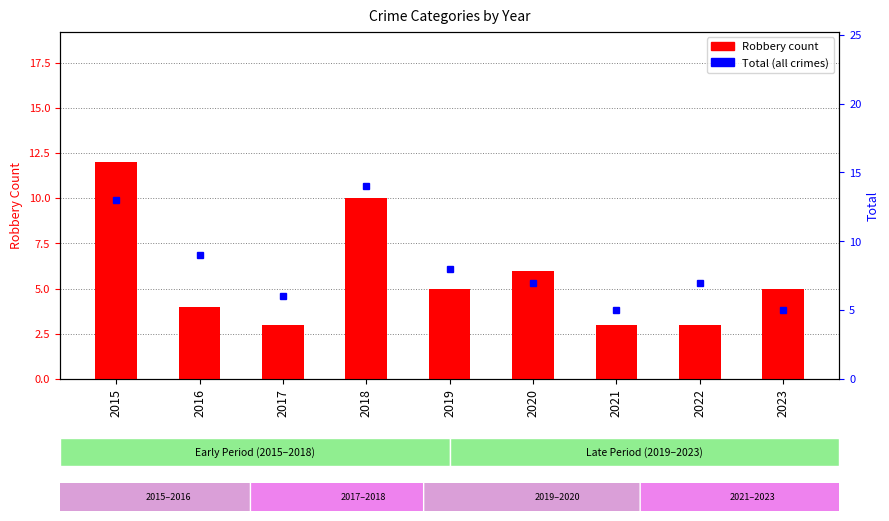

Is it true that Robbery count equals 1 at 2017?

False